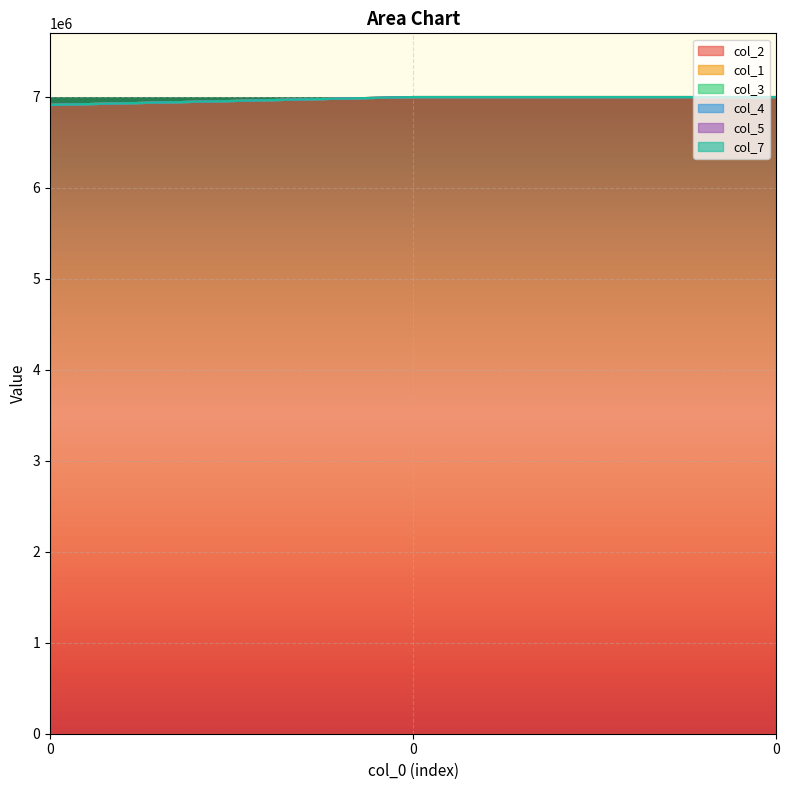

What is the total value across all series at 0?

6912145.0